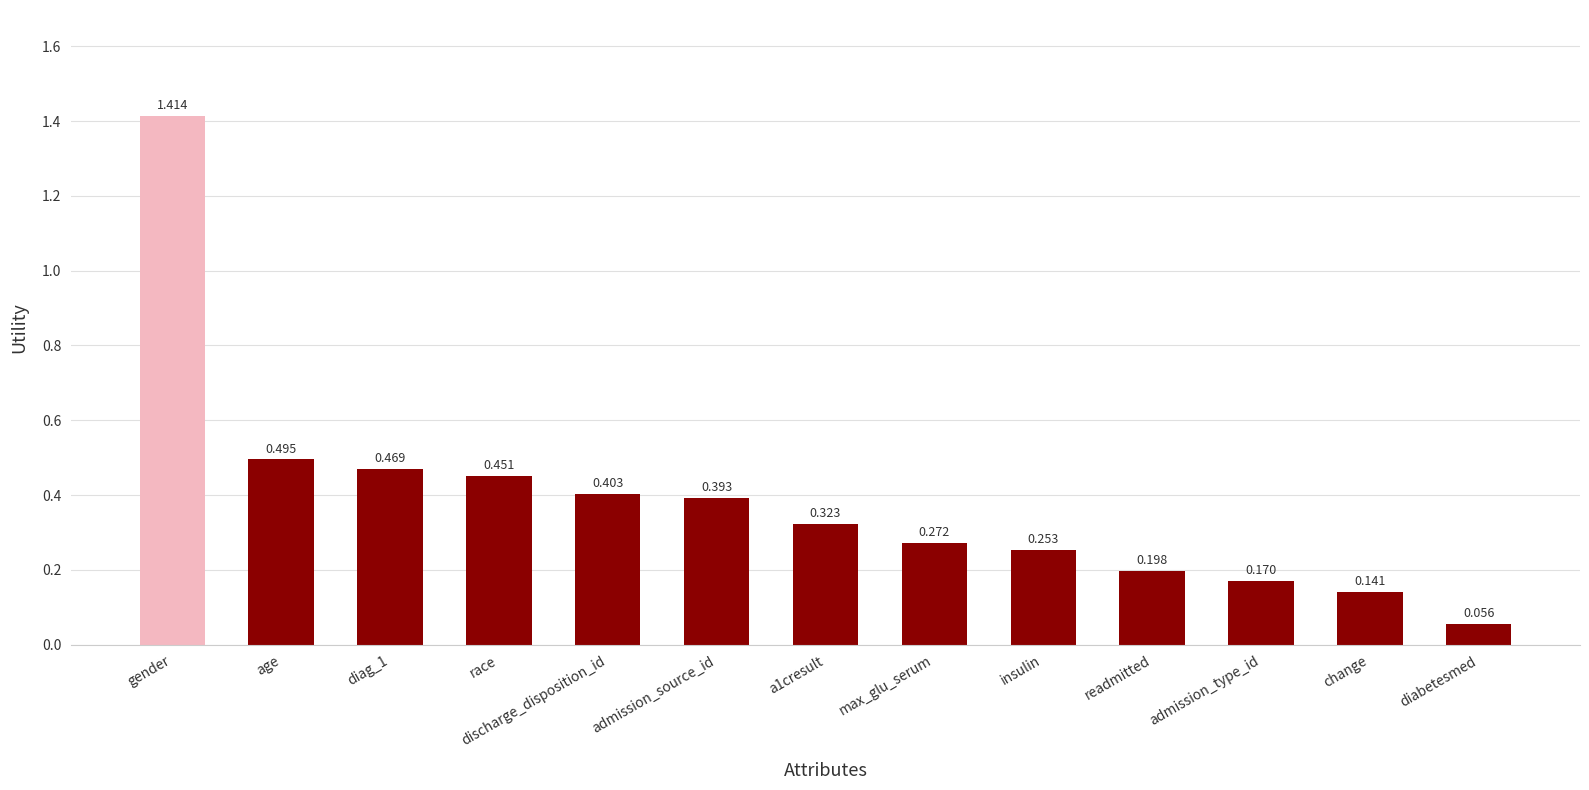

Which label corresponds to the largest value in the chart?

gender